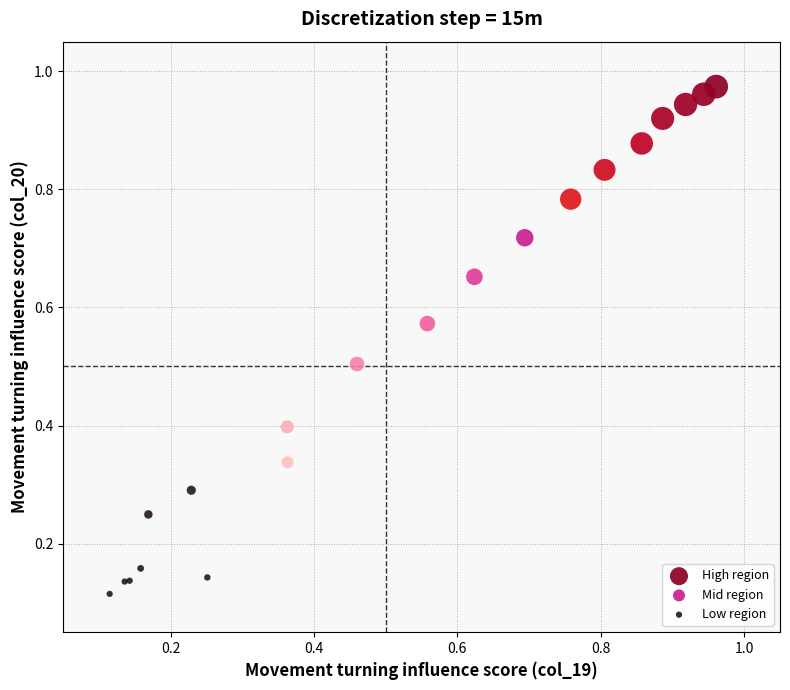

What are all the series names shown in the legend?

High region, Mid region, Low region